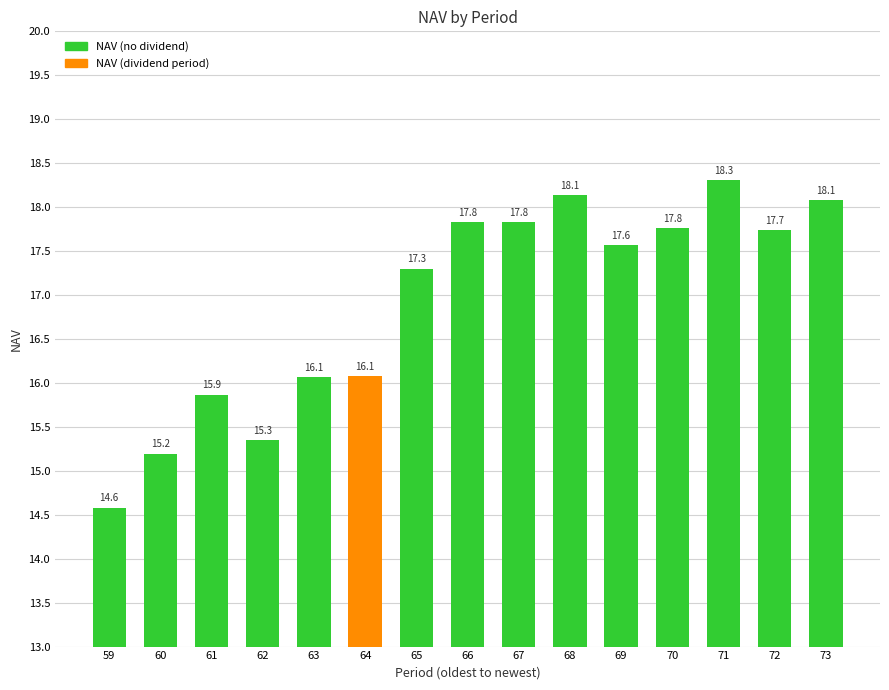

What is the change in value from 64 to 65?

+1.2